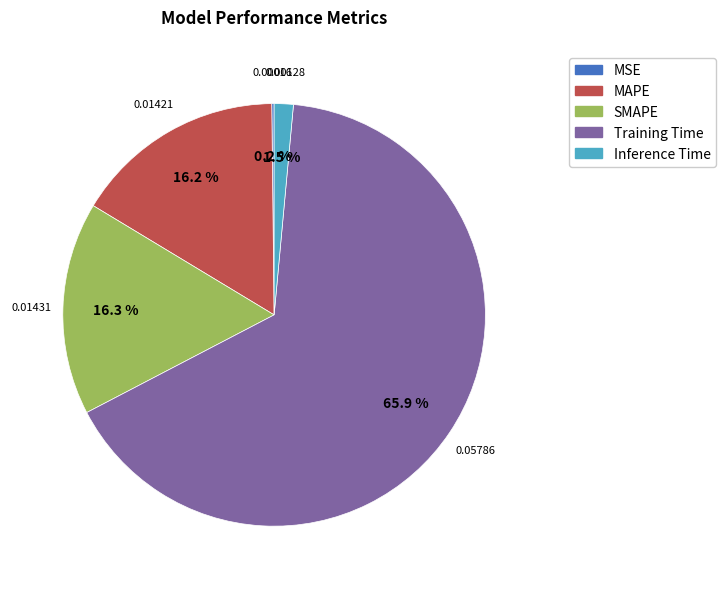

To the nearest percent, what portion does Training Time represent?

66%